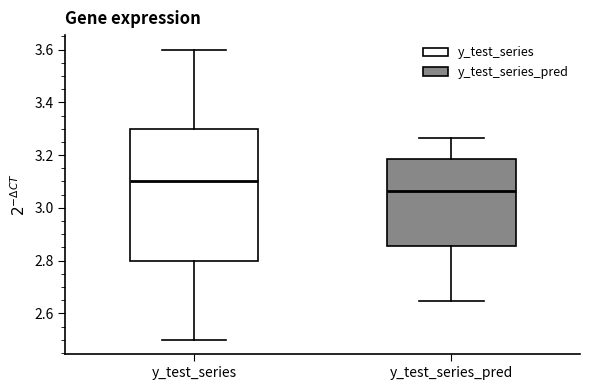

Reading left to right, read every box against the y-axis: the position of its median line, the range the box covers, and the ends of its whiskers. The values are not printed on the chart, so give them approximately, as read against the axis.

y_test_series: median 3.10, box 2.80 to 3.30, whiskers 2.50 to 3.60
y_test_series_pred: median 3.06, box 2.86 to 3.18, whiskers 2.64 to 3.26